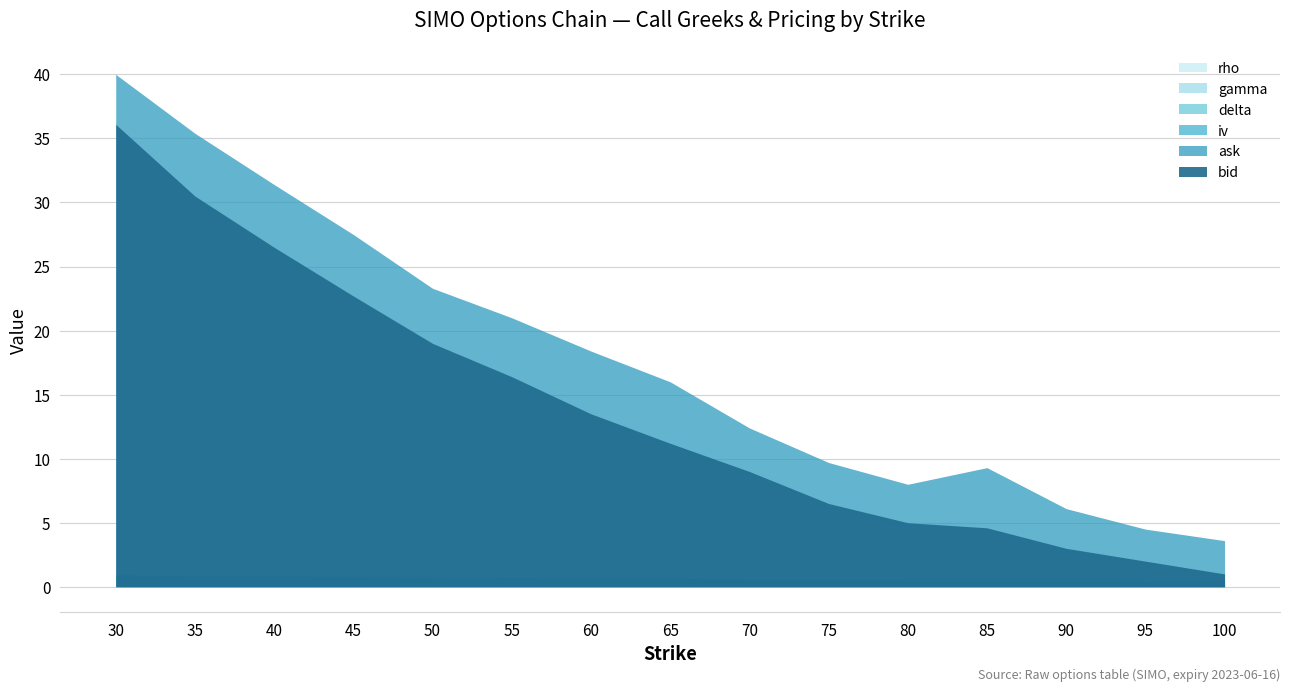

At how many categories does at least one series exceed 11?

9